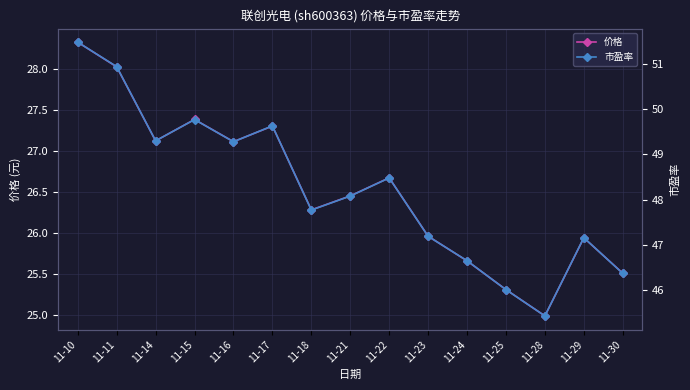

Which series has the largest total across all categories?

市盈率